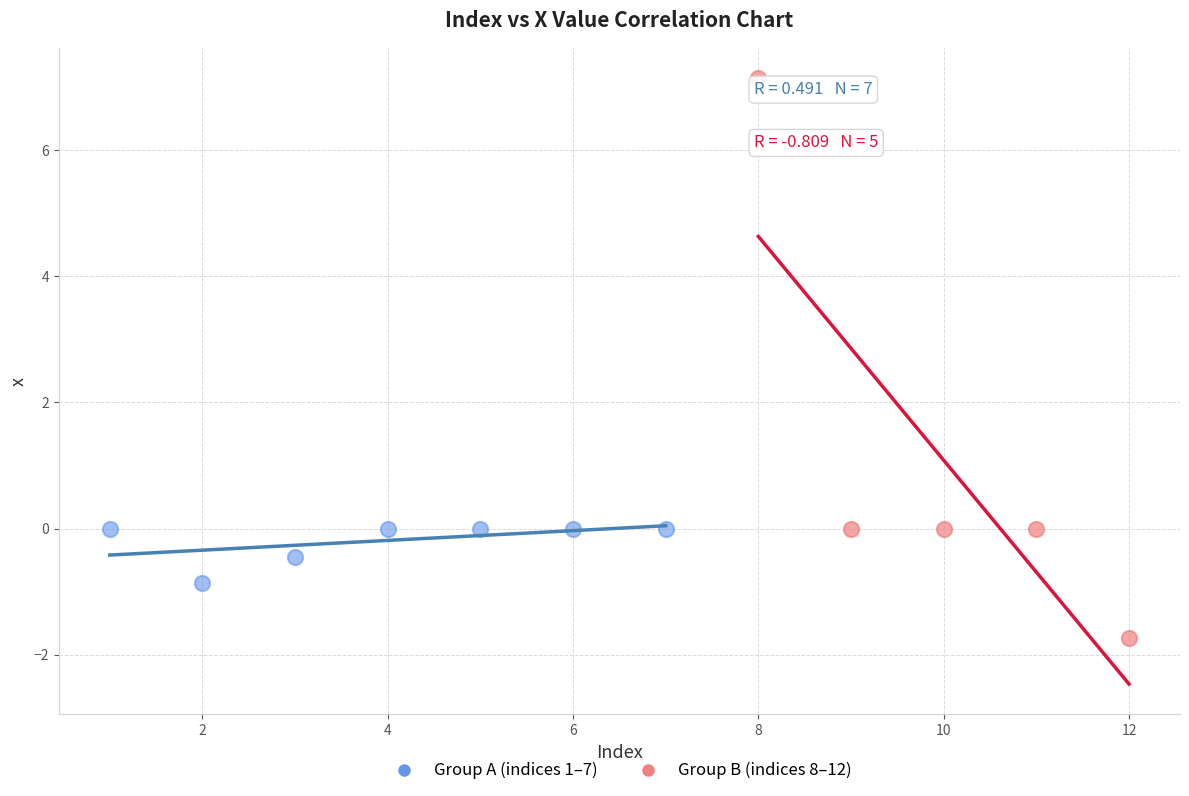

Which series reaches the minimum Y coordinate?

Group B (indices 8–12)